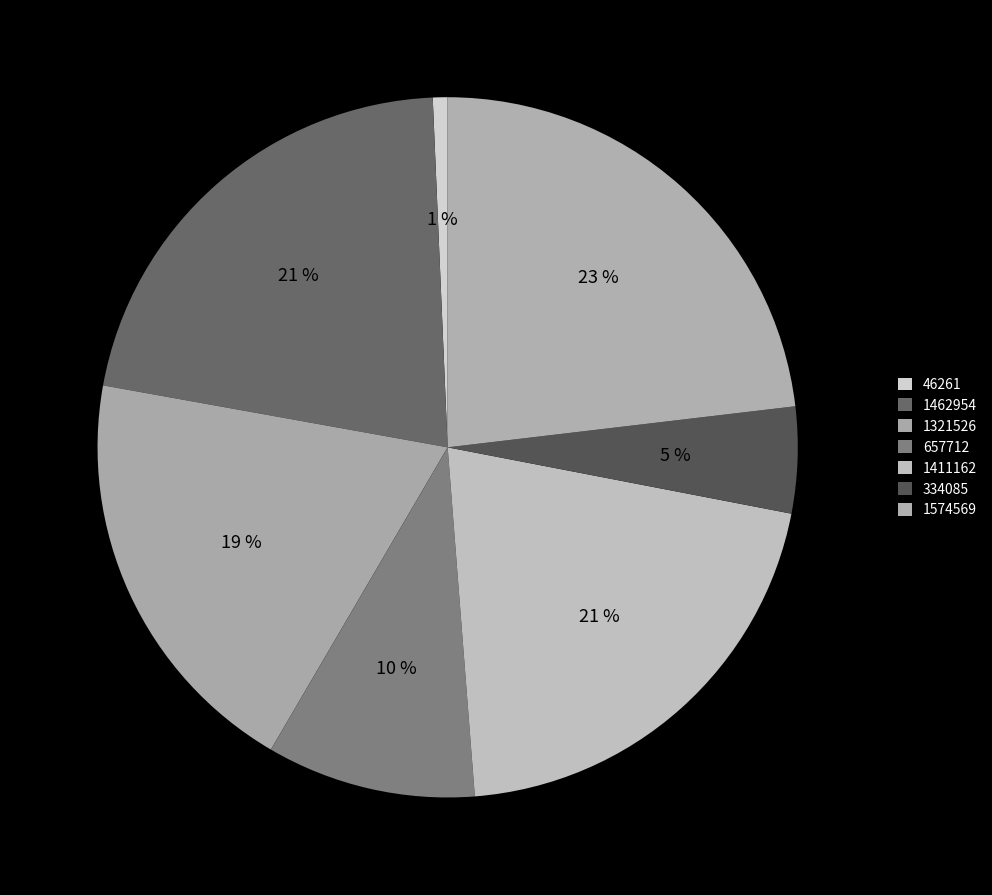

What is the change in value from 334085 to 1574569?

+1240484